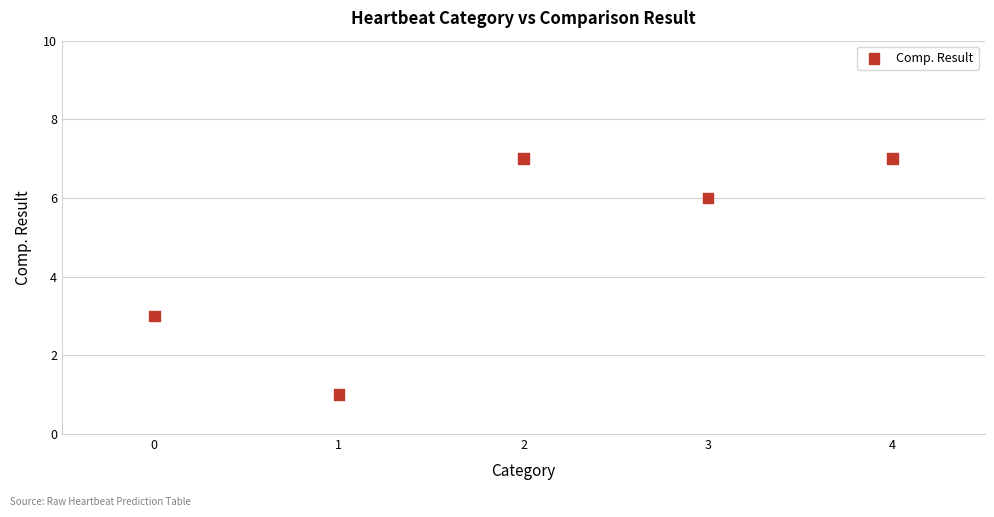

What Y value in the scatter plot is closest to 4?

3